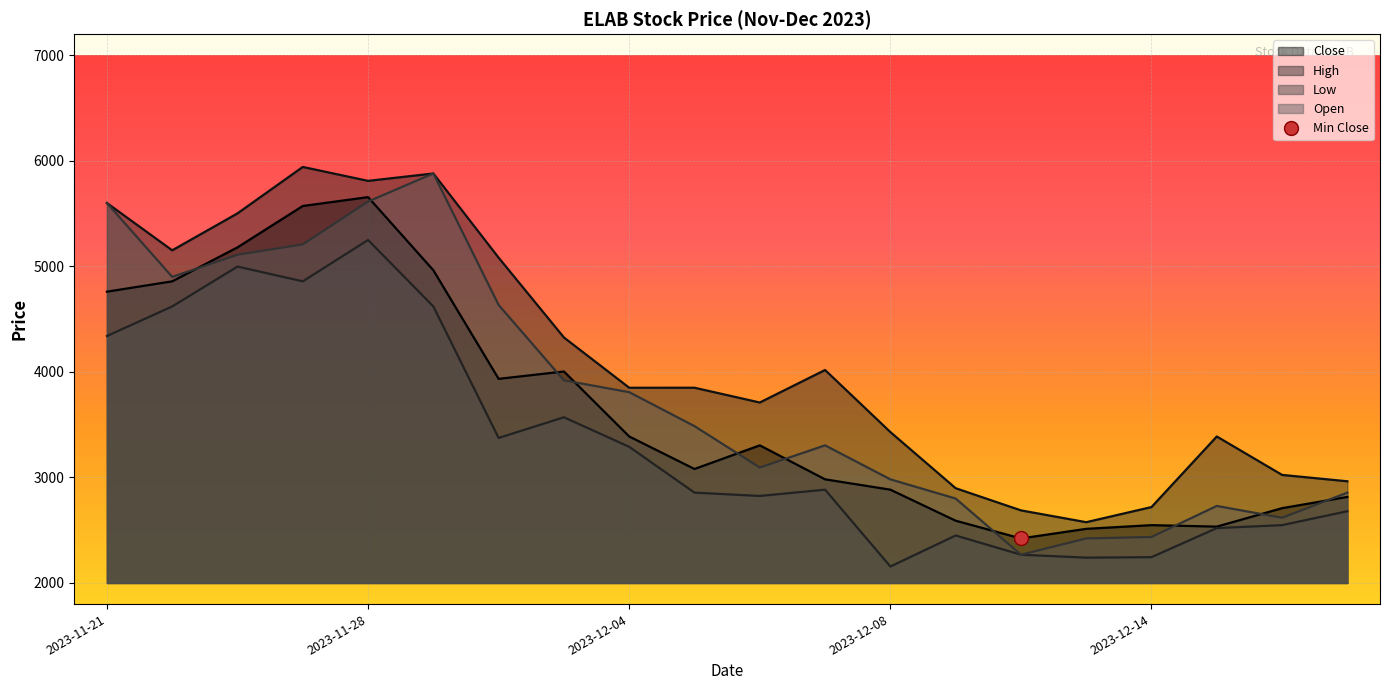

How many categories are shown in the chart?

20